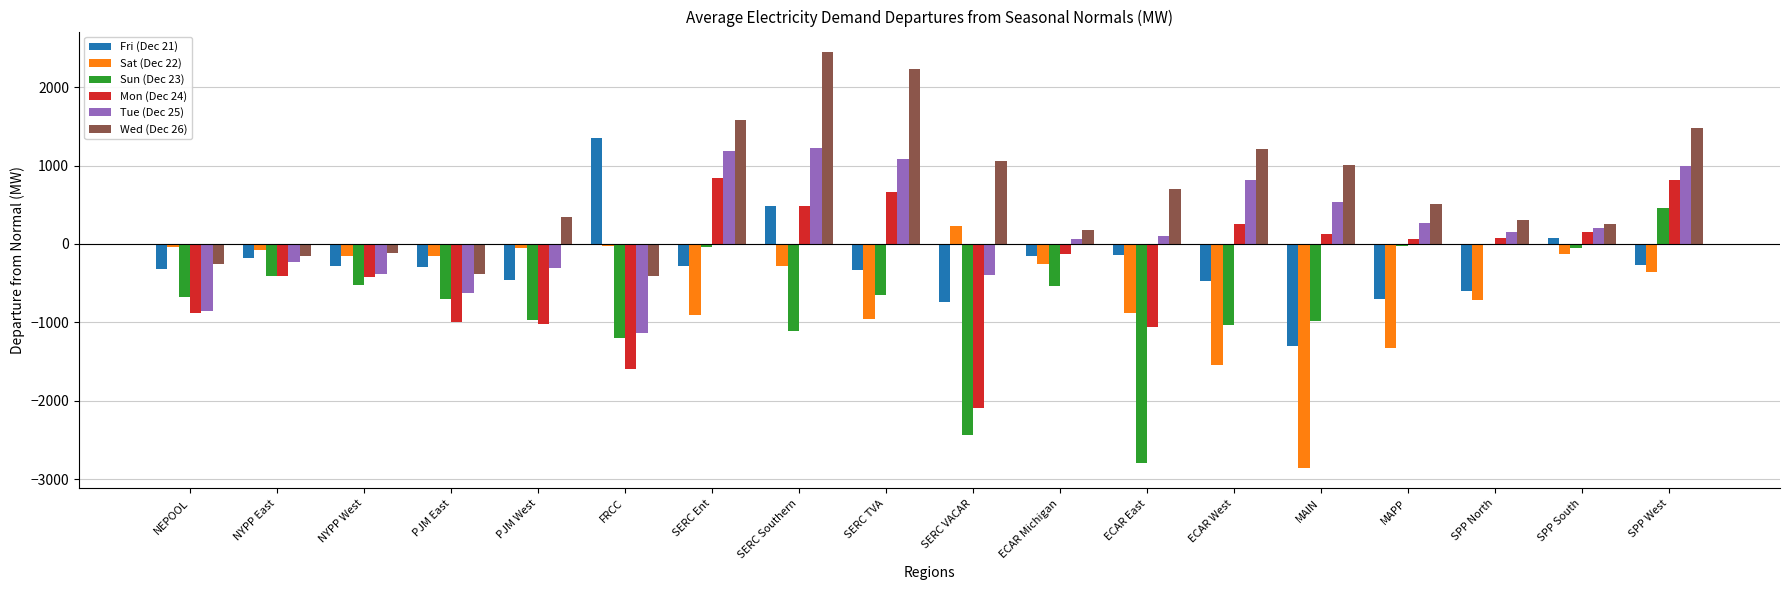

Which series has the largest range (max minus min)?

Sun (Dec 23)